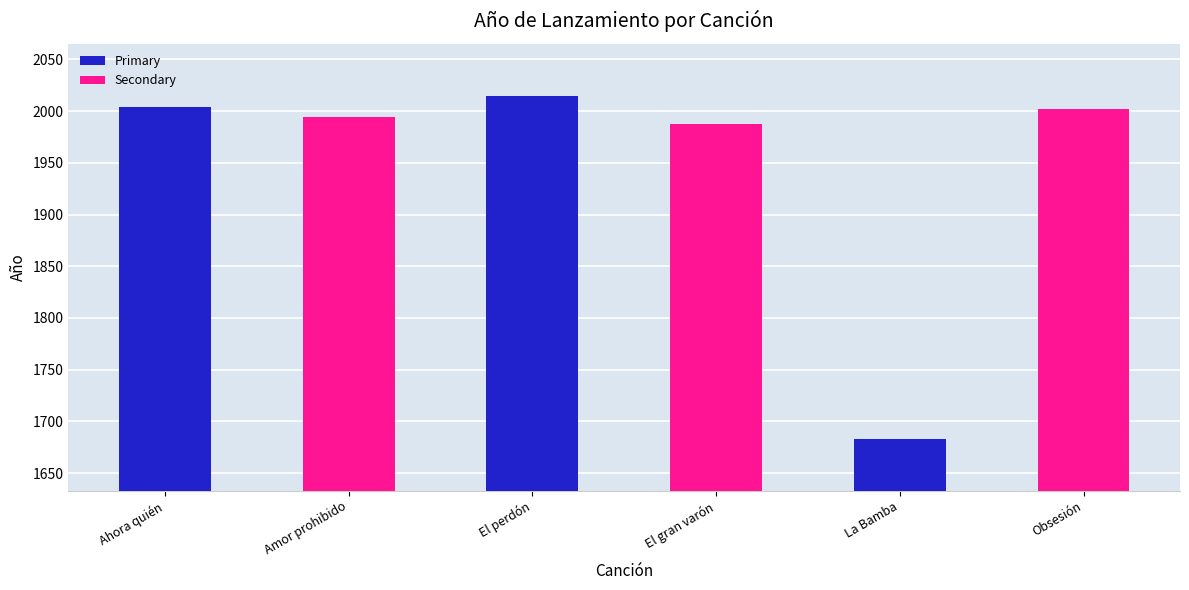

How many bars are there in total?

6